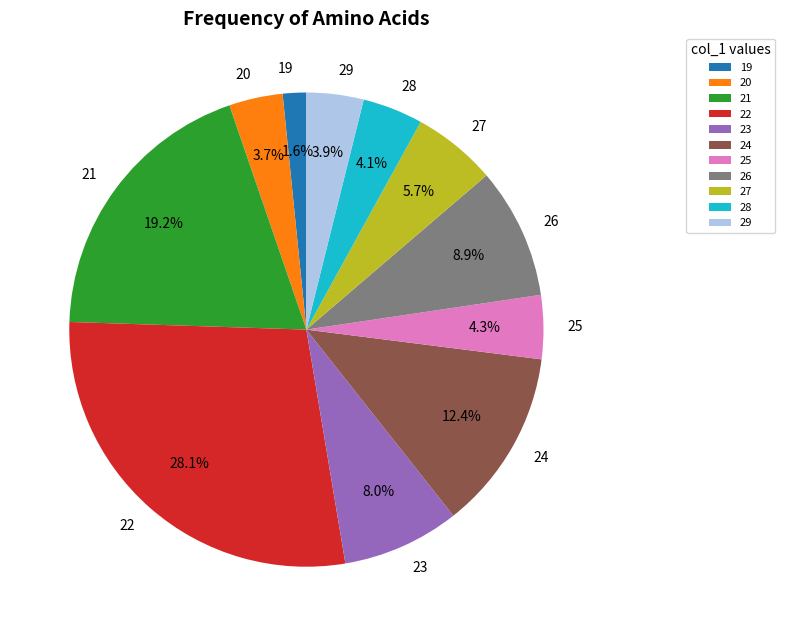

How many slices are in this pie chart?

11